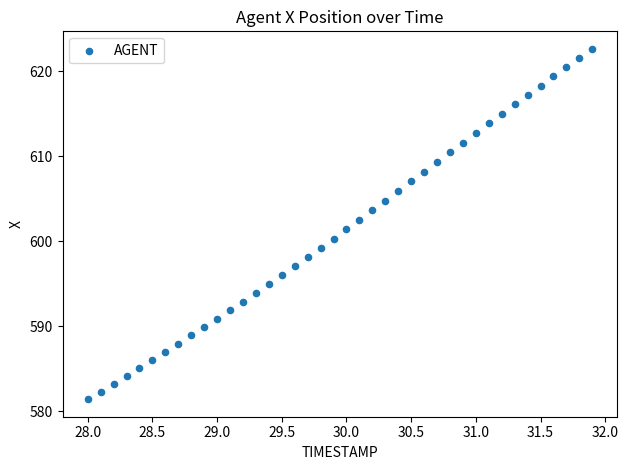

What is the range of Y values (max minus min)?

41.3